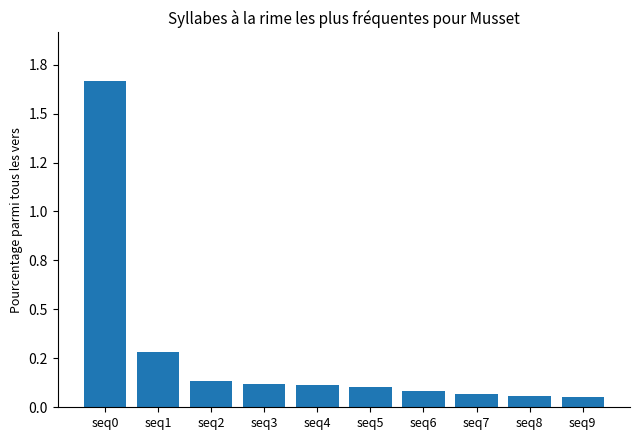

What is the maximum value shown in the chart?

1.7